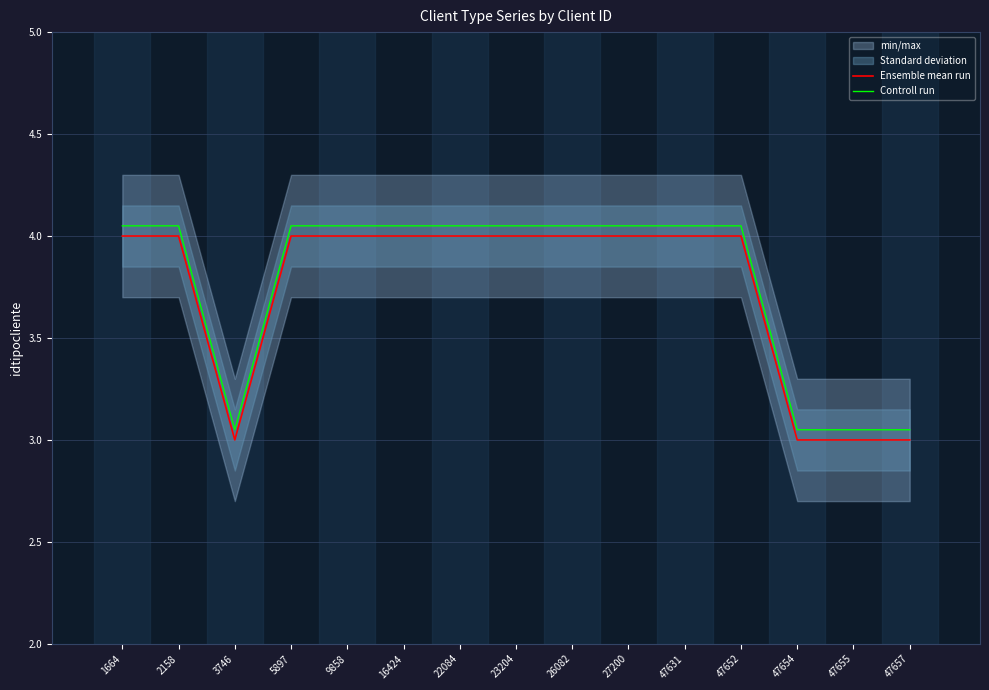

Which has a higher value, 22084 or 5897?

22084